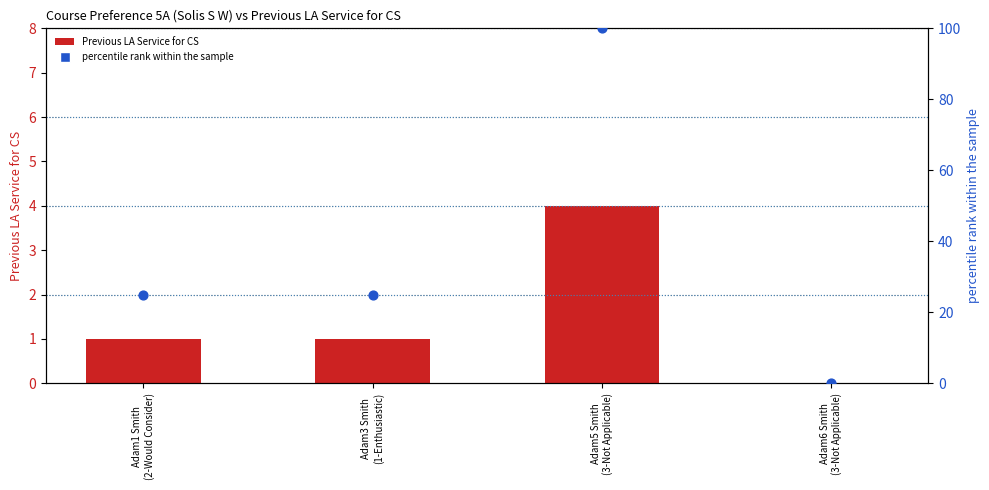

What is the total value across all series at Adam5 Smith
(3-Not Applicable)?

104